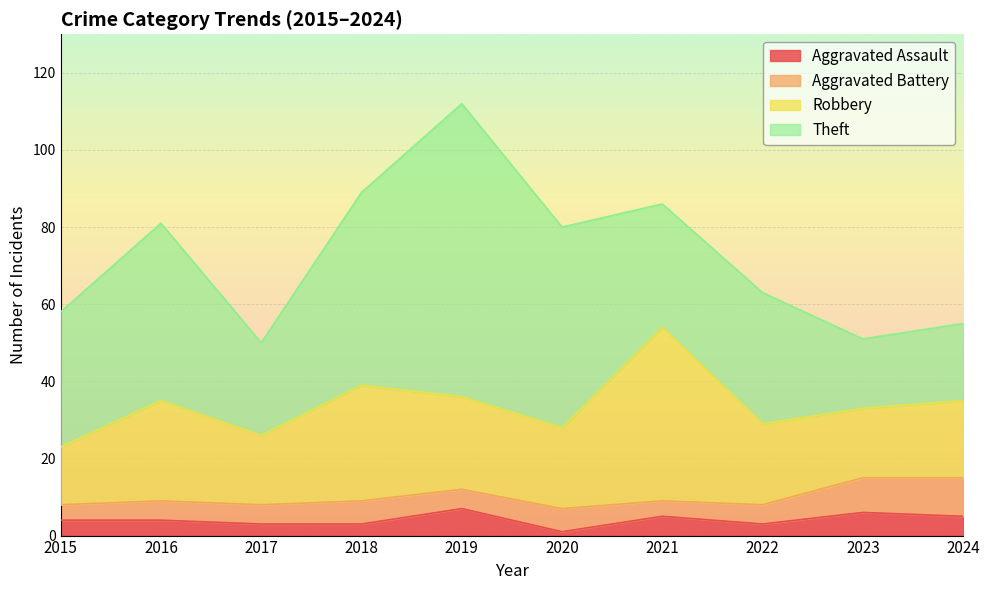

Reading right to left, what are all the values shown in this chart?

Aggravated Assault: 2024=5	2023=6	2022=3	2021=5	2020=1	2019=7	2018=3	2017=3	2016=4	2015=4
Aggravated Battery: 2024=10	2023=9	2022=5	2021=4	2020=6	2019=5	2018=6	2017=5	2016=5	2015=4
Robbery: 2024=20	2023=18	2022=21	2021=45	2020=21	2019=24	2018=30	2017=18	2016=26	2015=15
Theft: 2024=20	2023=18	2022=34	2021=32	2020=52	2019=76	2018=50	2017=24	2016=46	2015=35